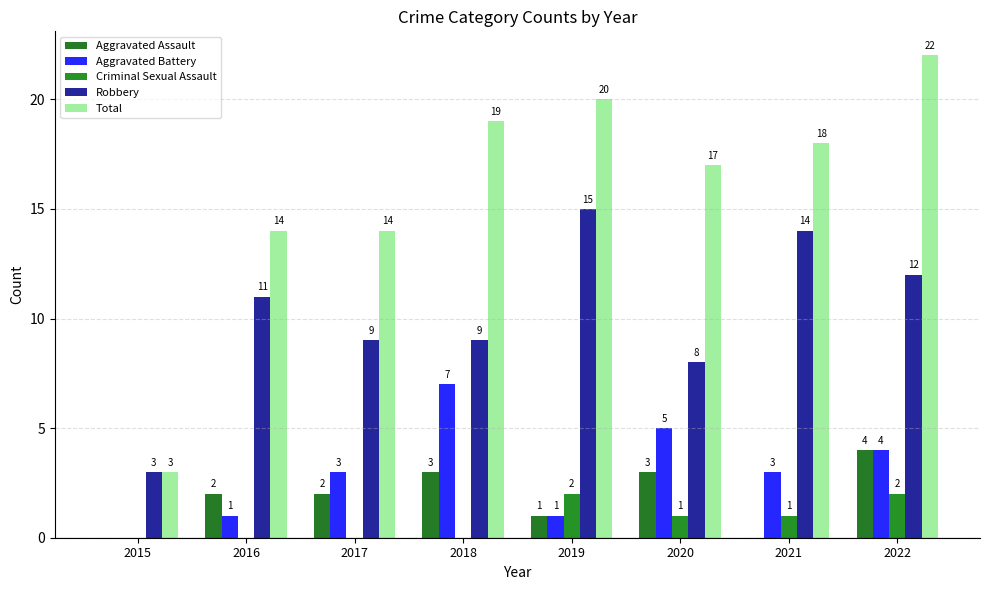

Which category has the lowest value across all series?

2015